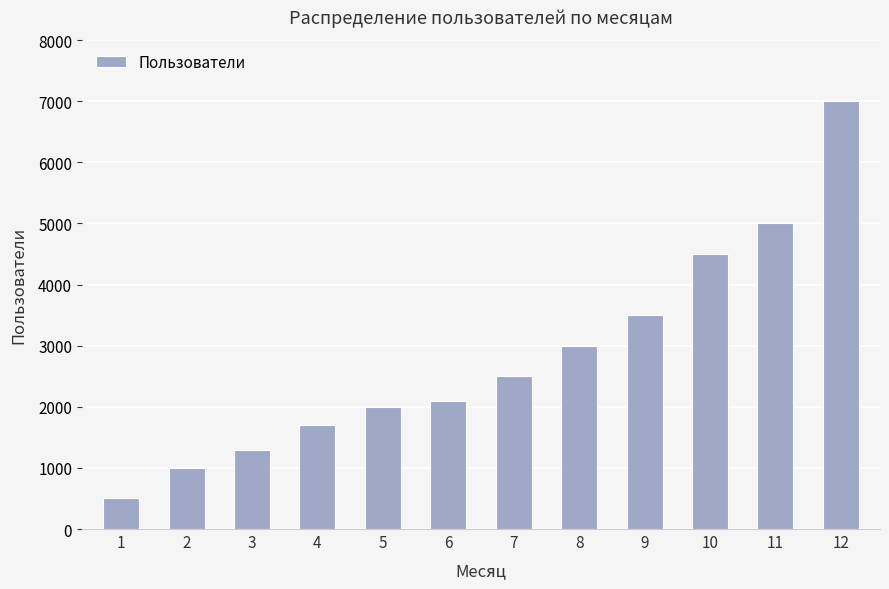

What is the value of the 2nd bar from the left?

1000